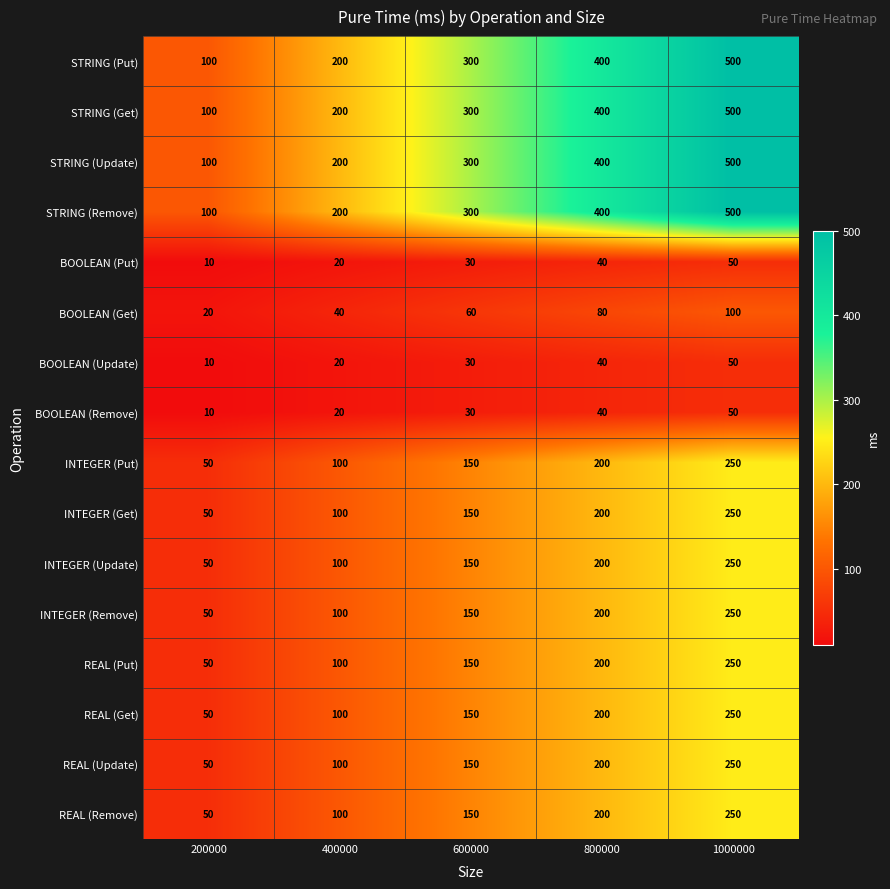

Is it true that INTEGER (Get) equals 74 at 200000?

False